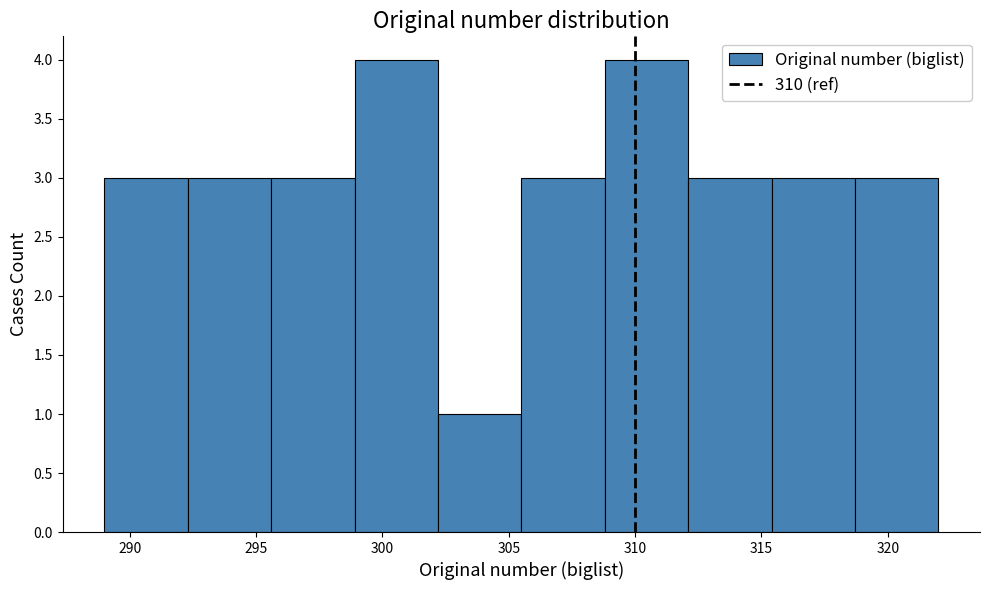

Reading left to right, transcribe this chart: for each bar, give the range it covers on the x-axis and its height. Neither the bar edges nor the heights are printed on the chart, so give them approximately, as read against the axes.

289.0 to 292.3: 3
292.3 to 295.6: 3
295.6 to 298.9: 3
298.9 to 302.2: 4
302.2 to 305.5: 1
305.5 to 308.8: 3
308.8 to 312.1: 4
312.1 to 315.4: 3
315.4 to 318.7: 3
318.7 to 322.0: 3